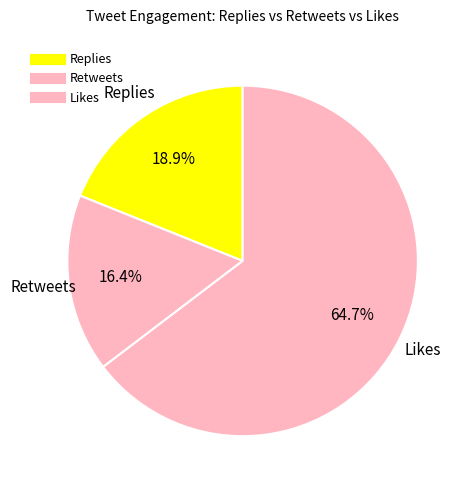

How many slices are in this pie chart?

3